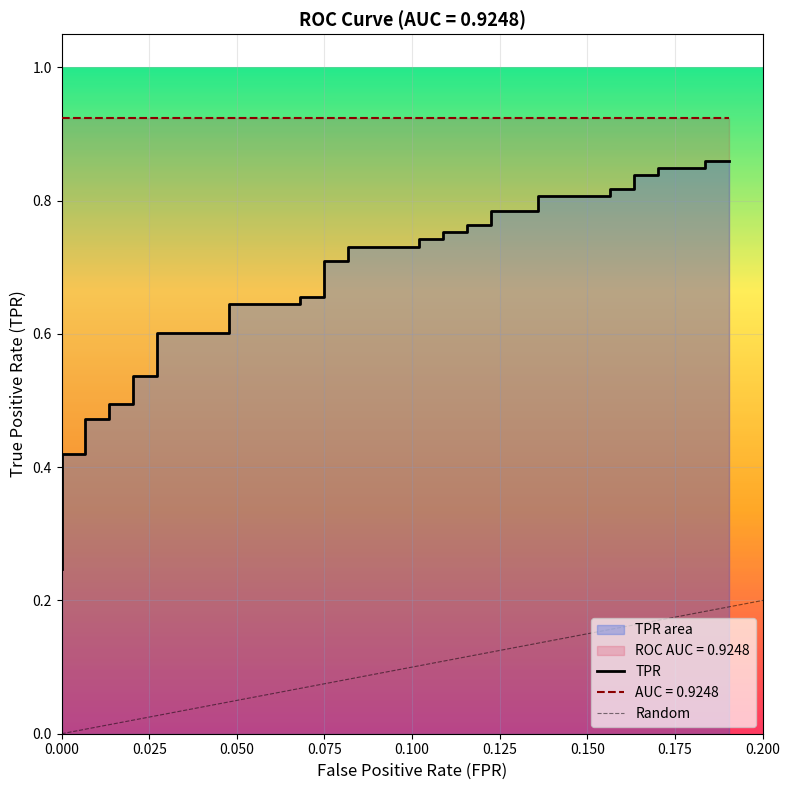

What is the greatest value displayed?

0.9